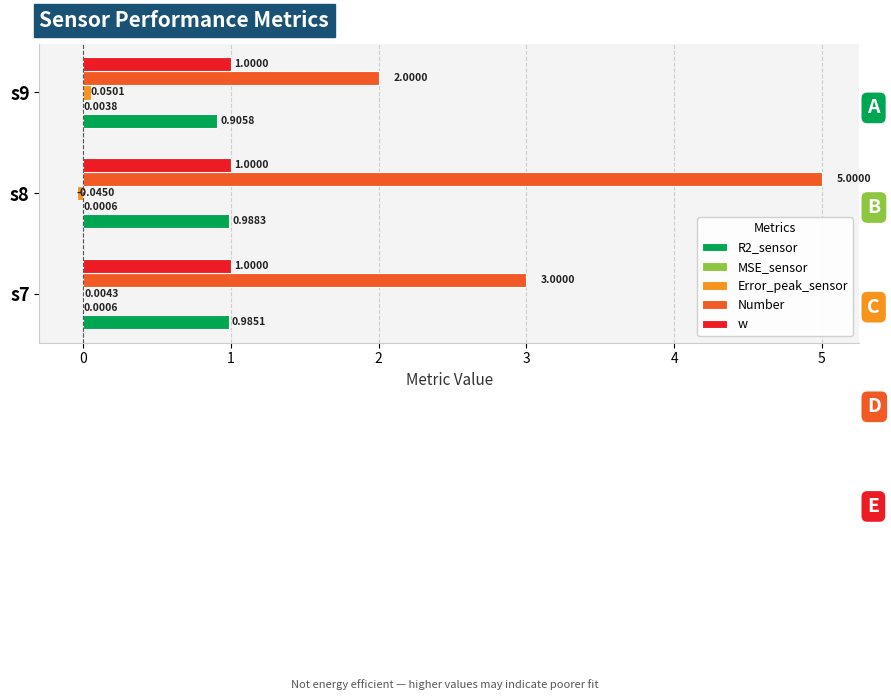

Count the number of data series in this chart.

5